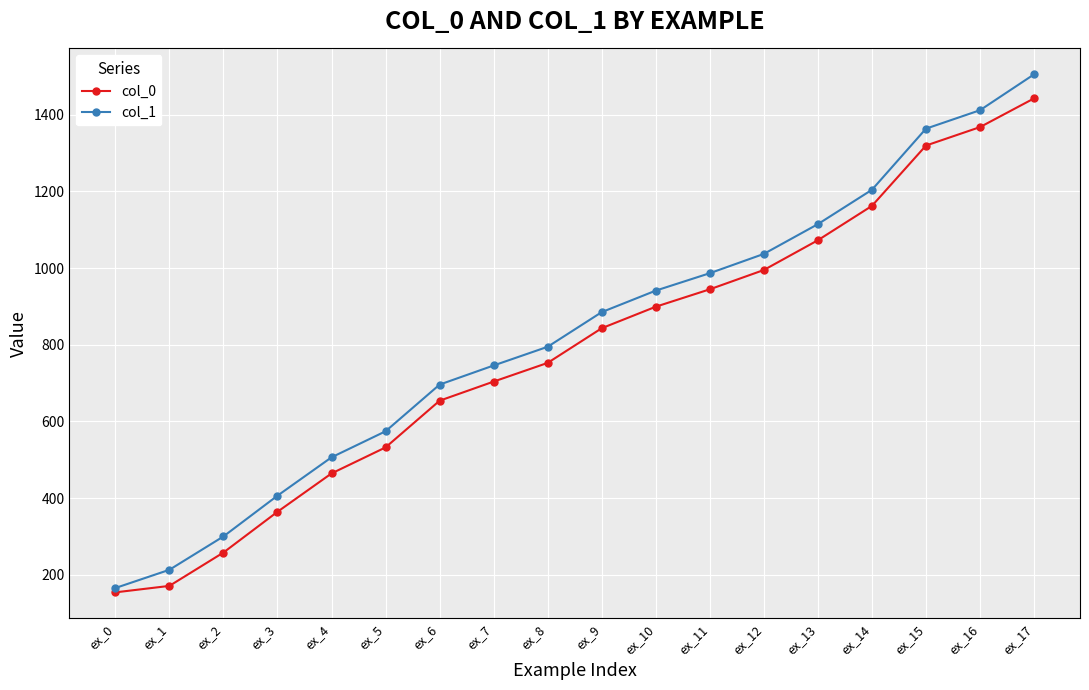

The value of col_0 at ex_2 is 179.0. True or false?

False